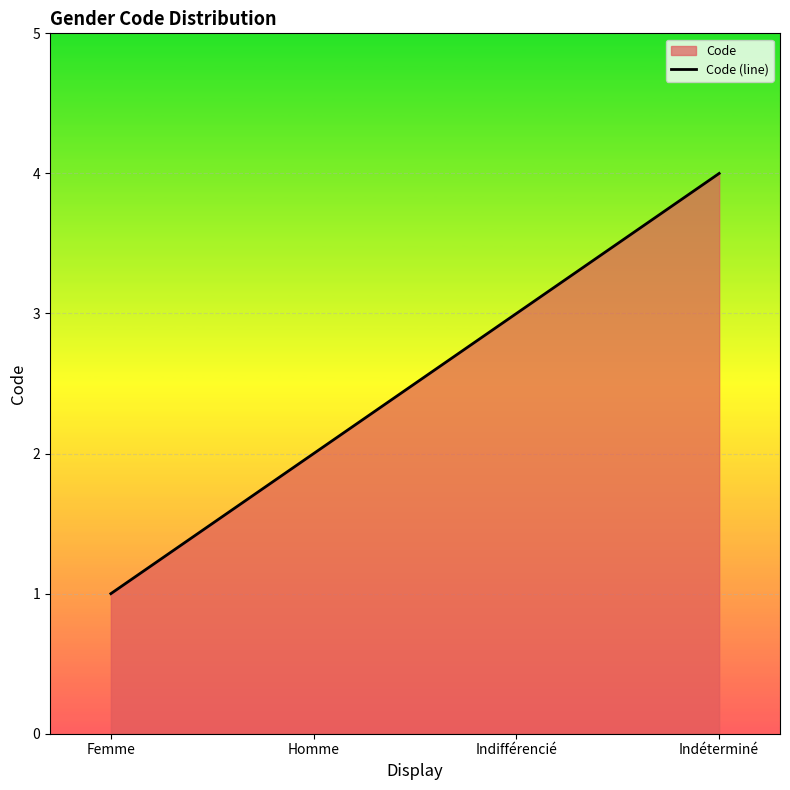

Count the values in the range 2 to 4.

3